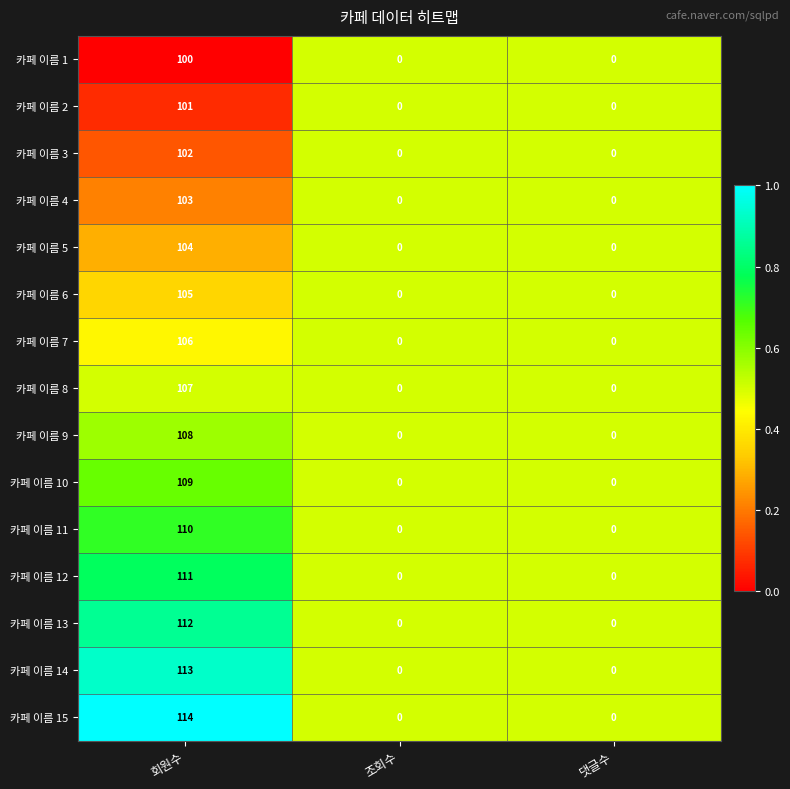

Which category has the highest value across all series?

회원수